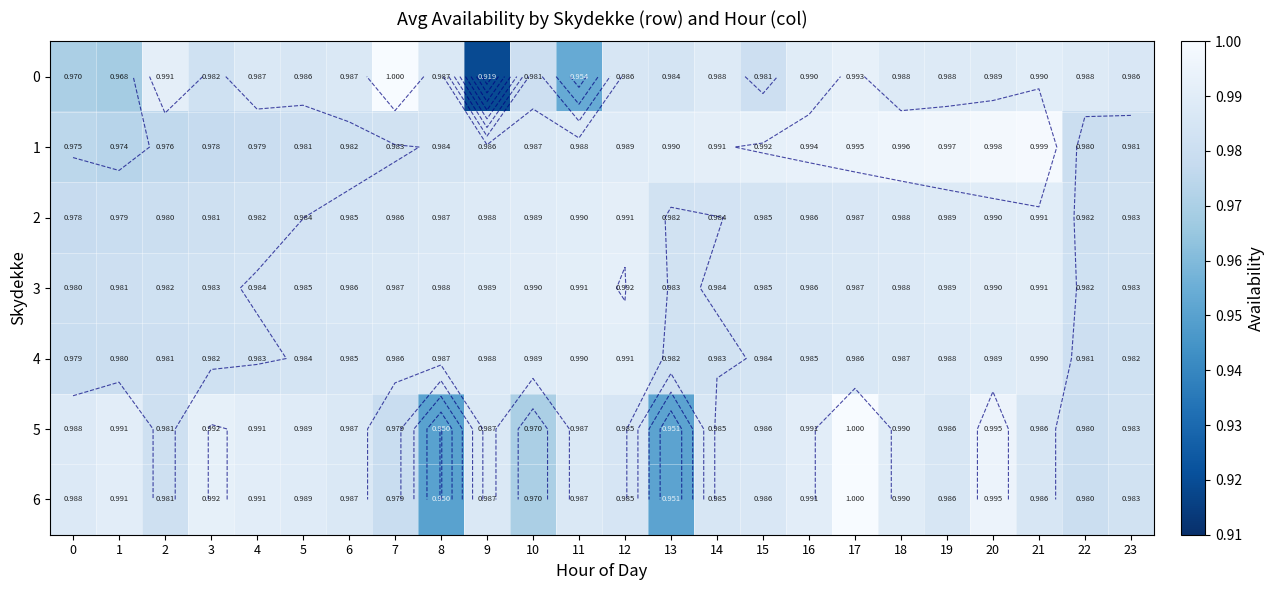

What is the average value of the 5 series?

1.0